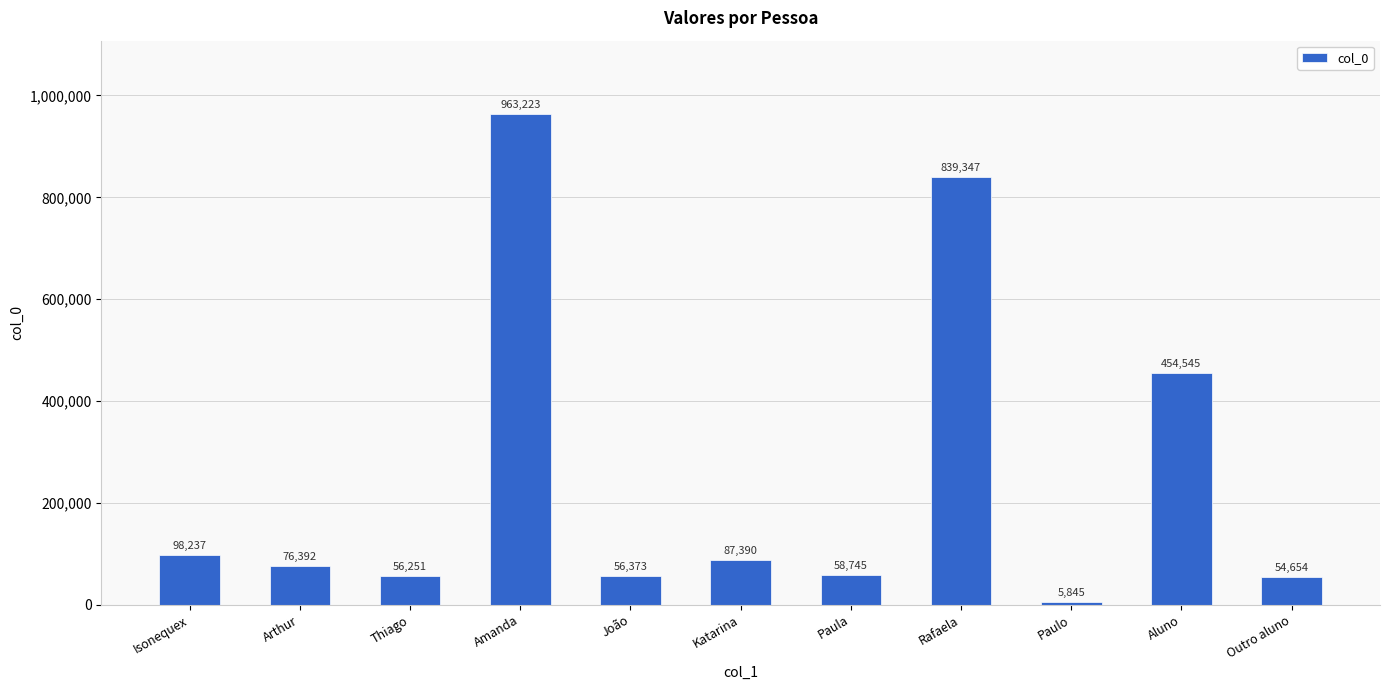

Does the chart contain any negative values?

No